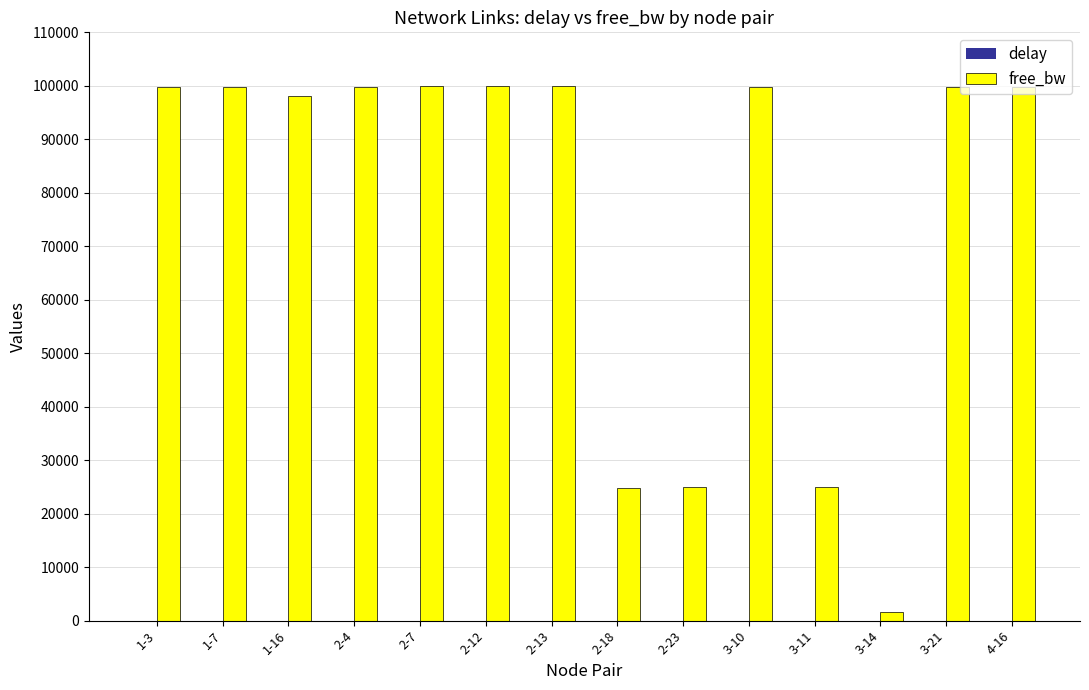

Count the number of data series in this chart.

2